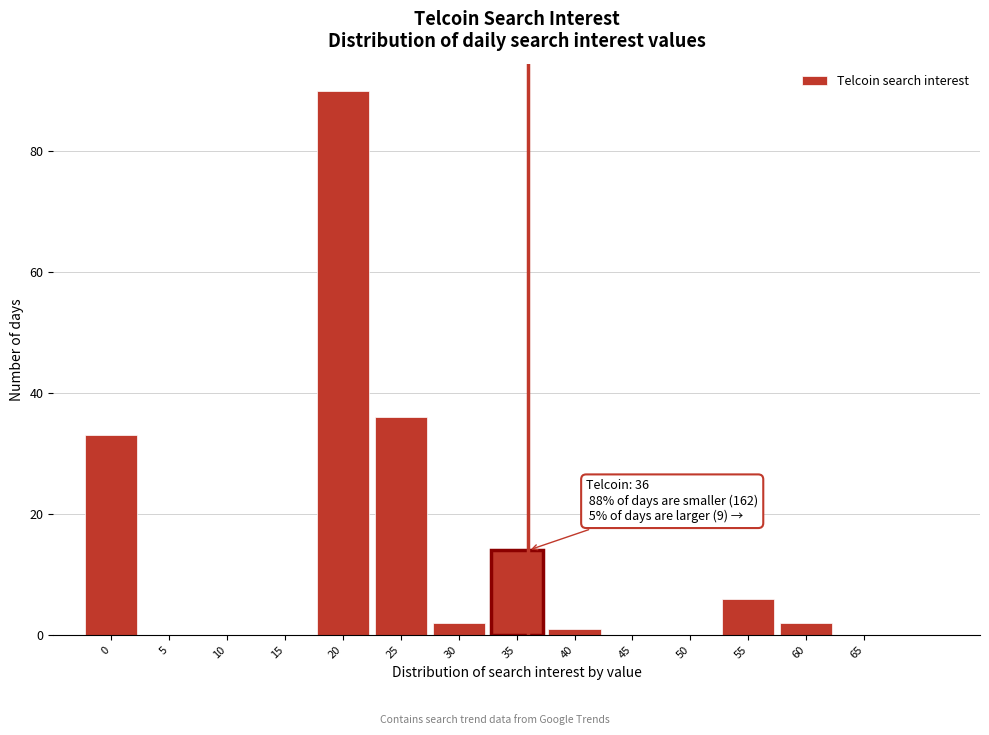

Which range on the x-axis has the tallest bar?

17.5 to 22.5